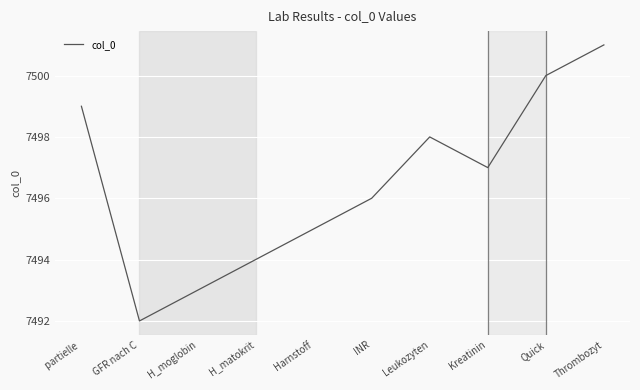

What position from the left is GFR nach C?

2